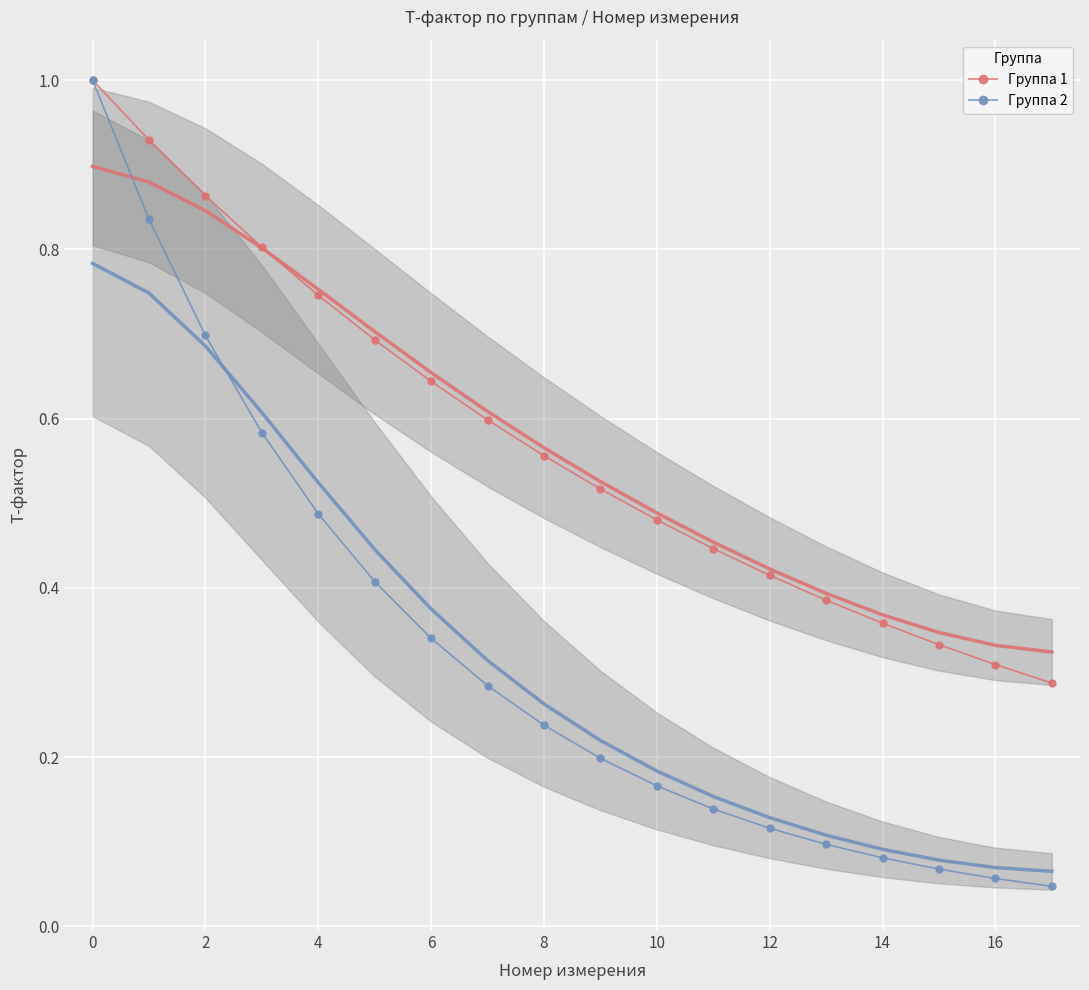

The Группа 2 series shows 0.1 at 12. True or false?

True